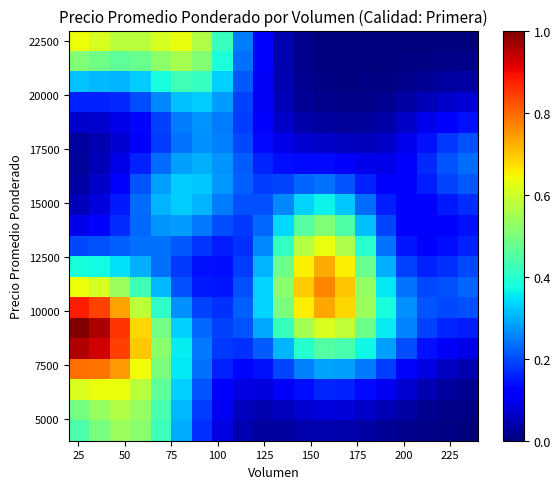

What is the greatest value displayed?

1.0